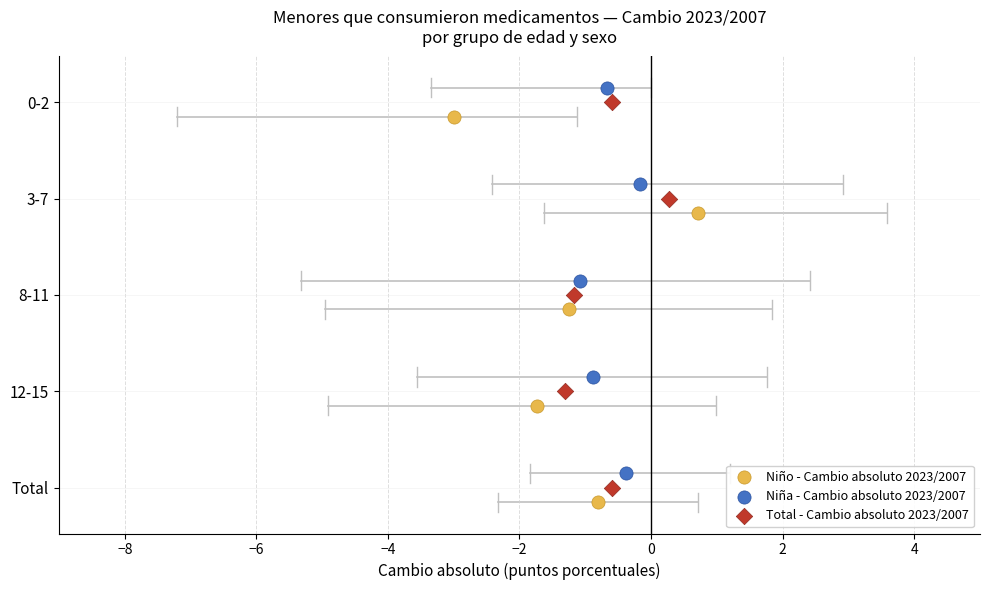

Which series contains the highest Y value?

Niño - Cambio absoluto 2023/2007